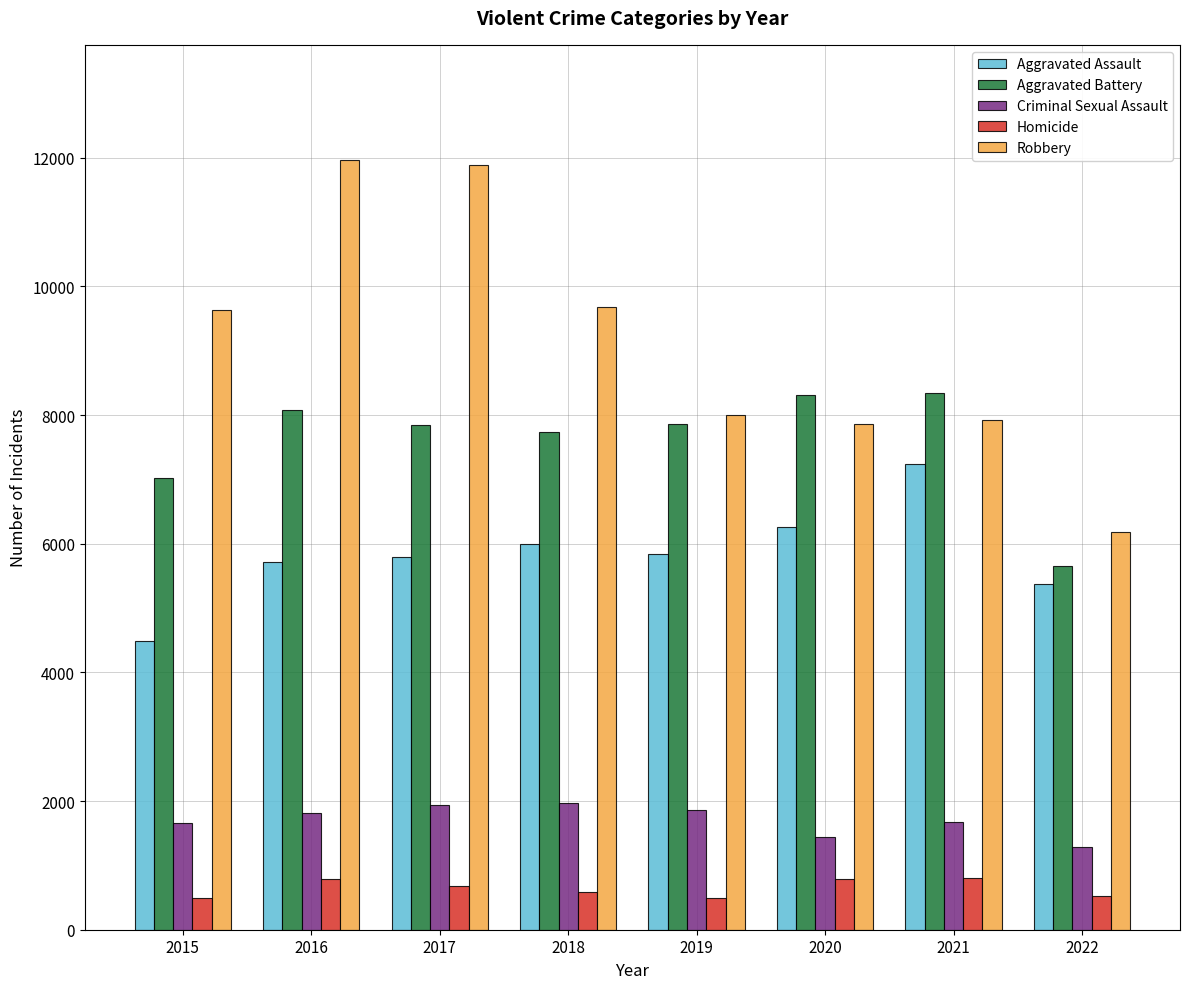

Rank the series by their maximum value, from highest to lowest.

Robbery, Aggravated Battery, Aggravated Assault, Criminal Sexual Assault, Homicide